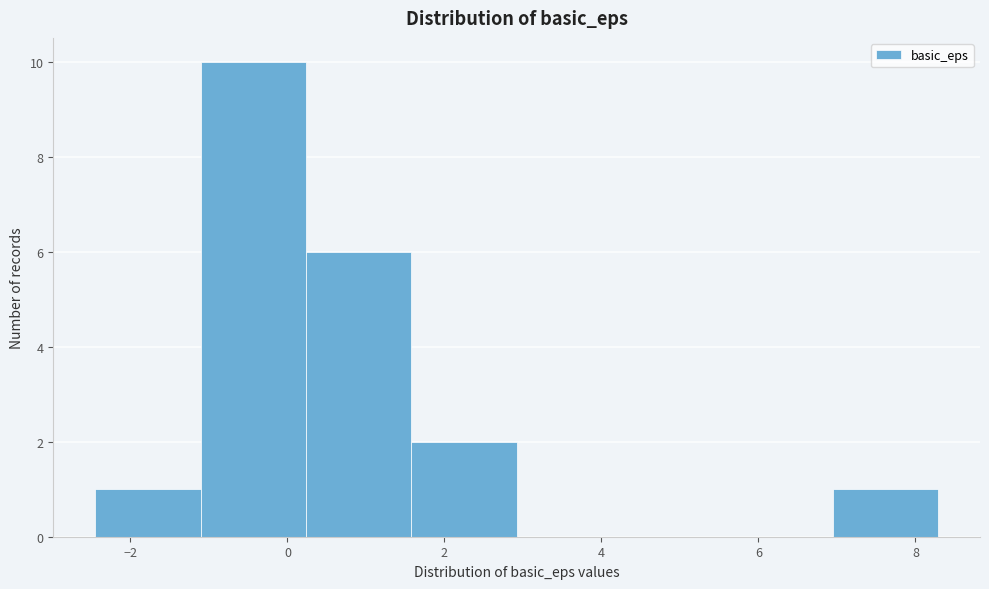

Reading left to right, list every bar in this chart as the range it spans on the x-axis followed by its height. Neither the bar edges nor the heights are printed on the chart, so give them approximately, as read against the axes.

-2.4 to -1.2: 1
-1.2 to 0.2: 10
0.2 to 1.6: 6
1.6 to 3.0: 2
3.0 to 4.2: 0
4.2 to 5.6: 0
5.6 to 7.0: 0
7.0 to 8.2: 1